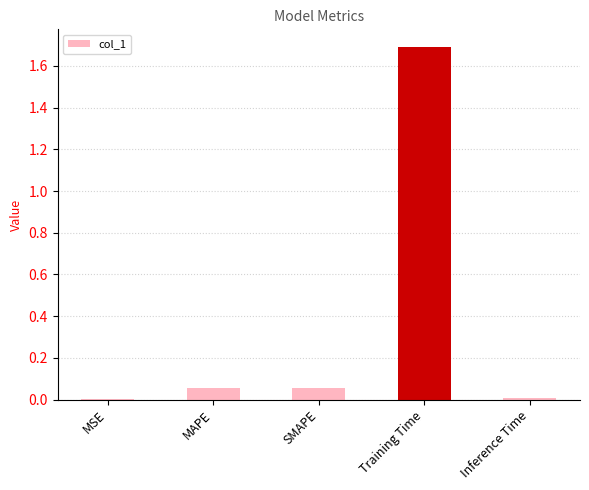

The value at MSE is 0.0. True or false?

True